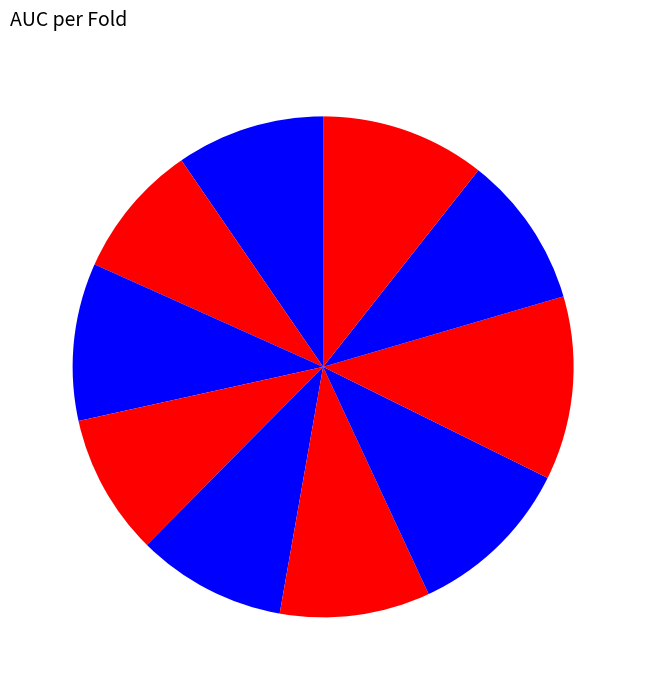

How many slices are in this pie chart?

10